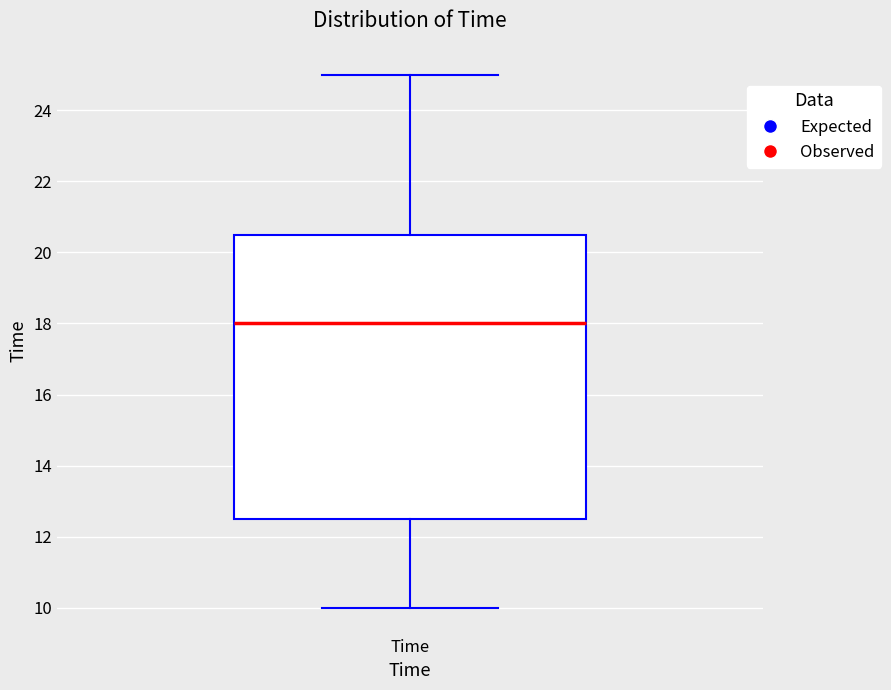

Where does the median line of the box for Time sit on the y-axis? The values are not printed on the chart, so give them approximately, as read against the axis.

18.0